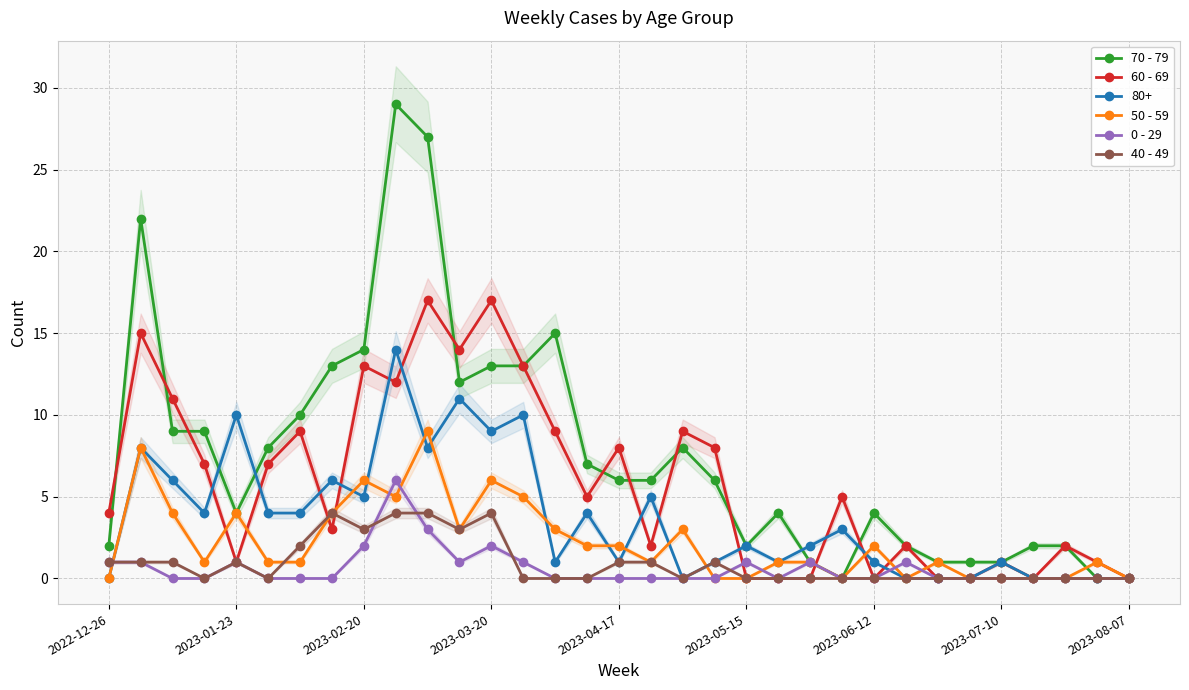

True or false: 70 - 79 has more than 1 points higher than both neighbors.

True